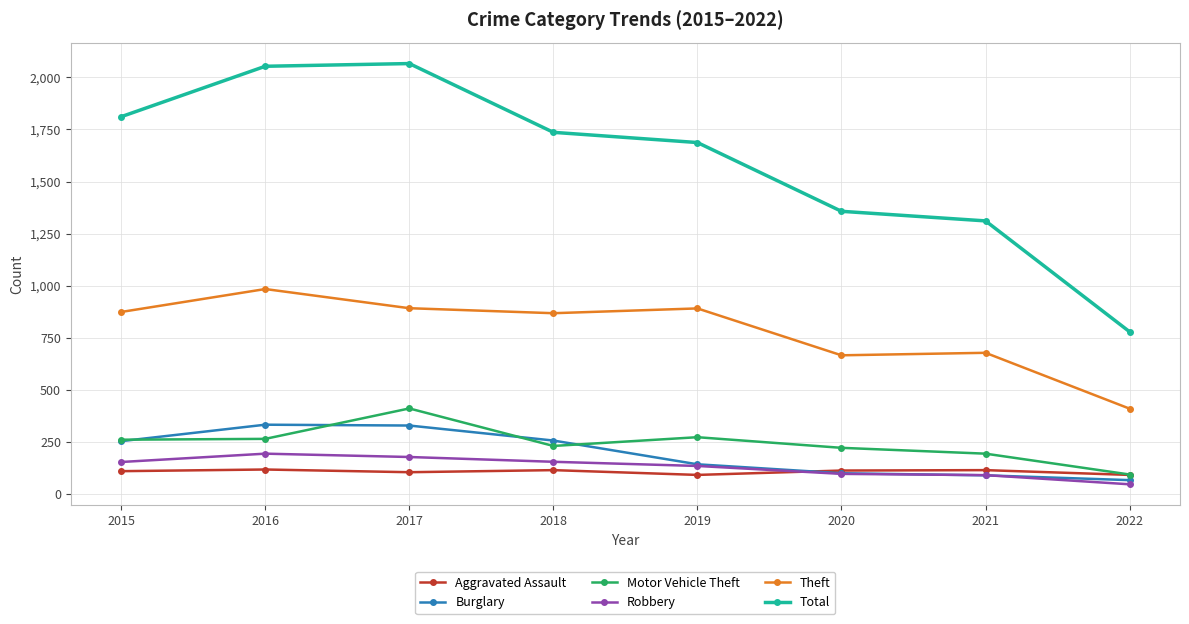

Where is the first local maximum for Theft?

2016